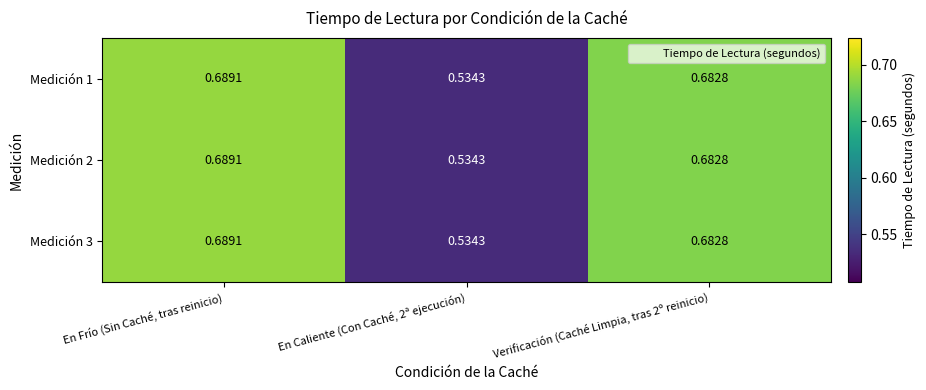

At which label does Medición 2 reach its peak?

En Frío (Sin Caché, tras reinicio)